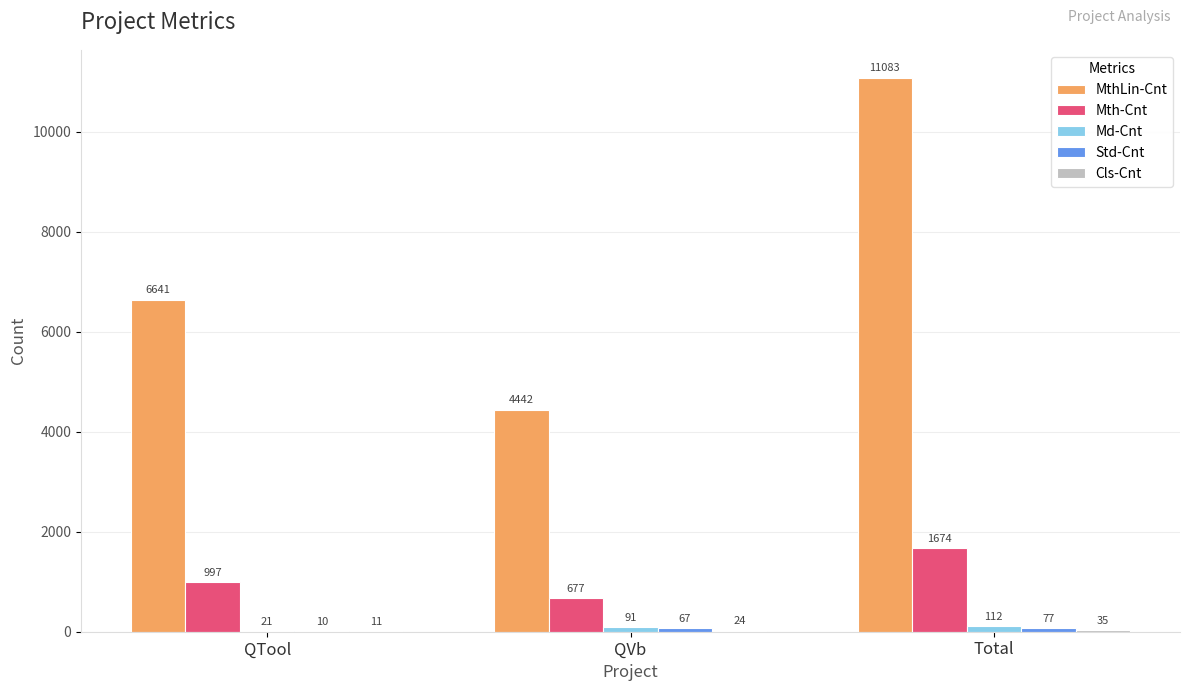

How many series are shown in this chart?

5